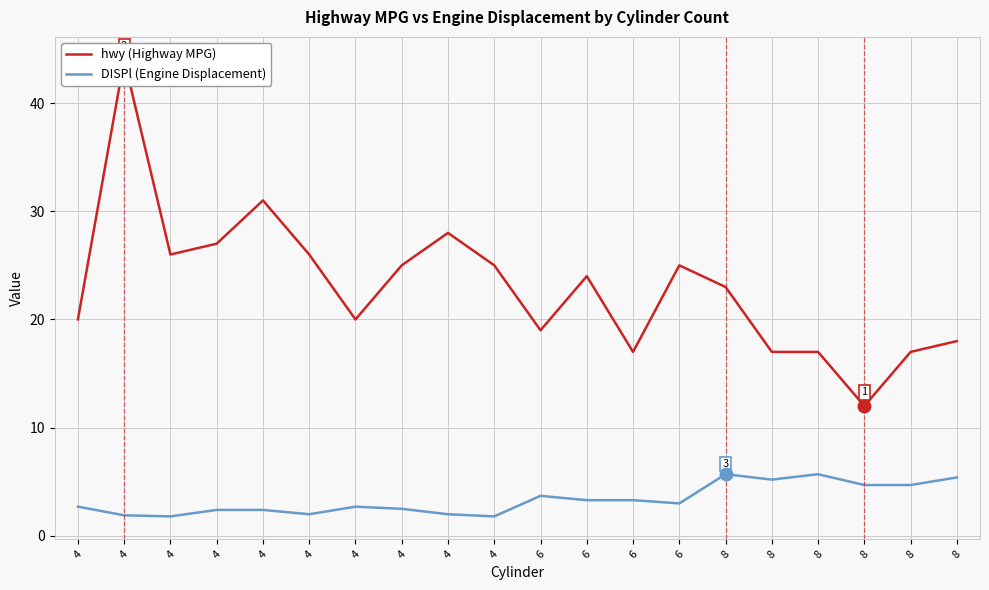

Where is the first local minimum for hwy (Highway MPG)?

4